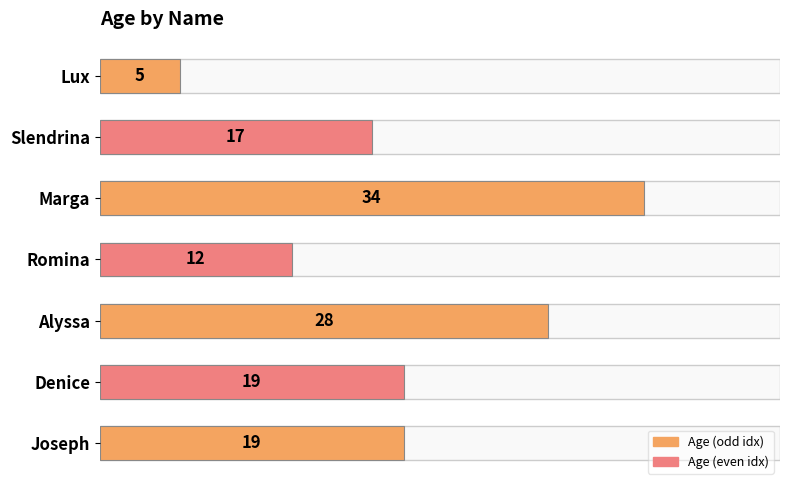

What is the difference between the maximum and minimum values?

29